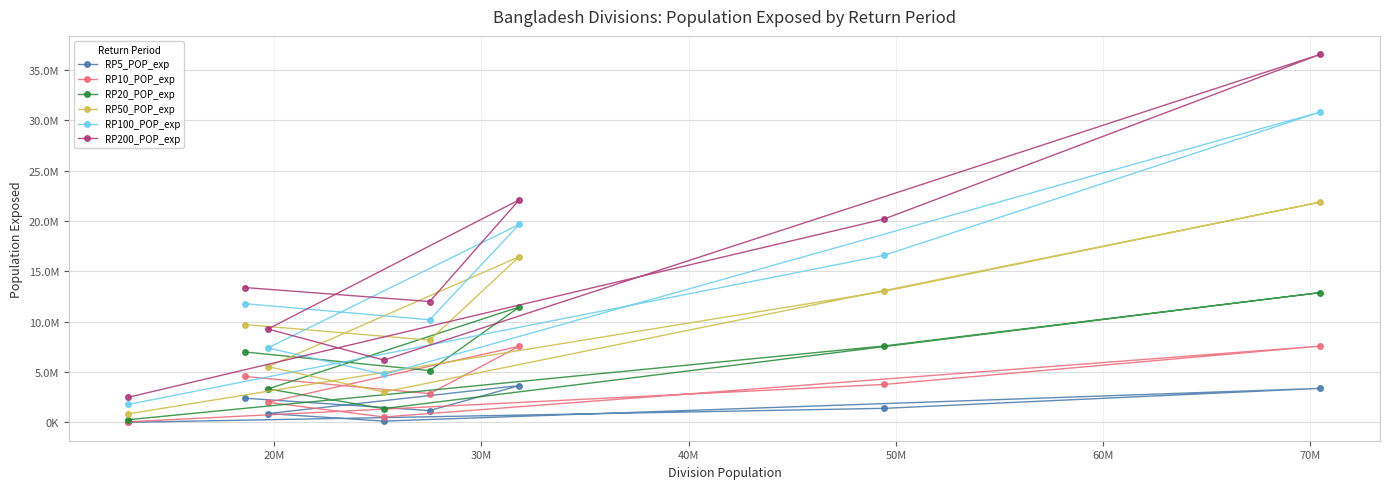

List the series in order of their peak value, lowest first.

RP5_POP_exp, RP10_POP_exp, RP20_POP_exp, RP50_POP_exp, RP100_POP_exp, RP200_POP_exp